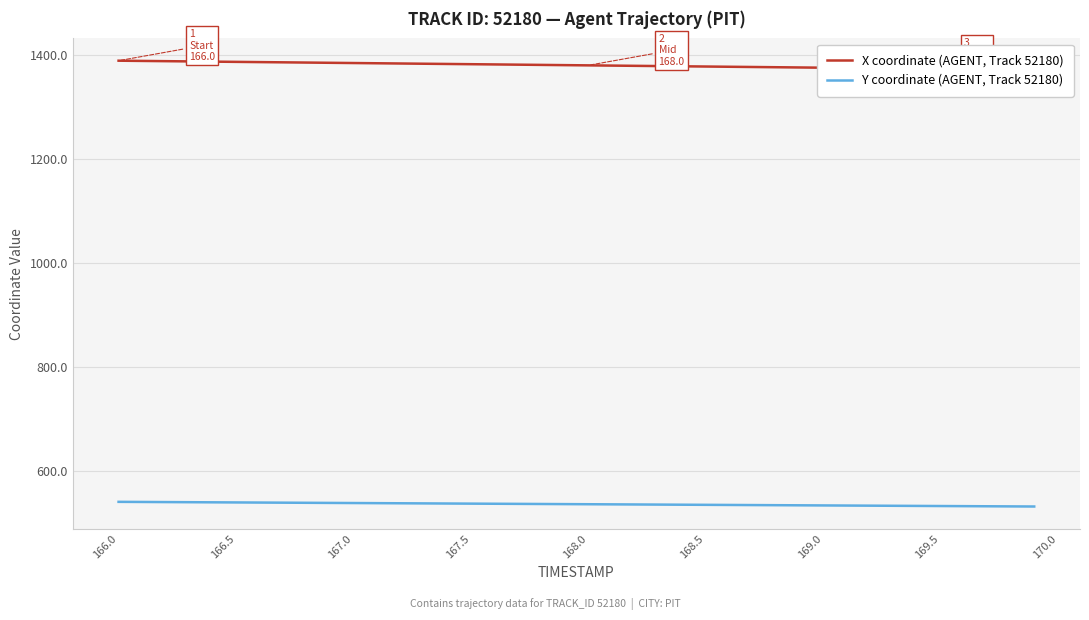

Which series has the largest range (max minus min)?

X coordinate (AGENT, Track 52180)